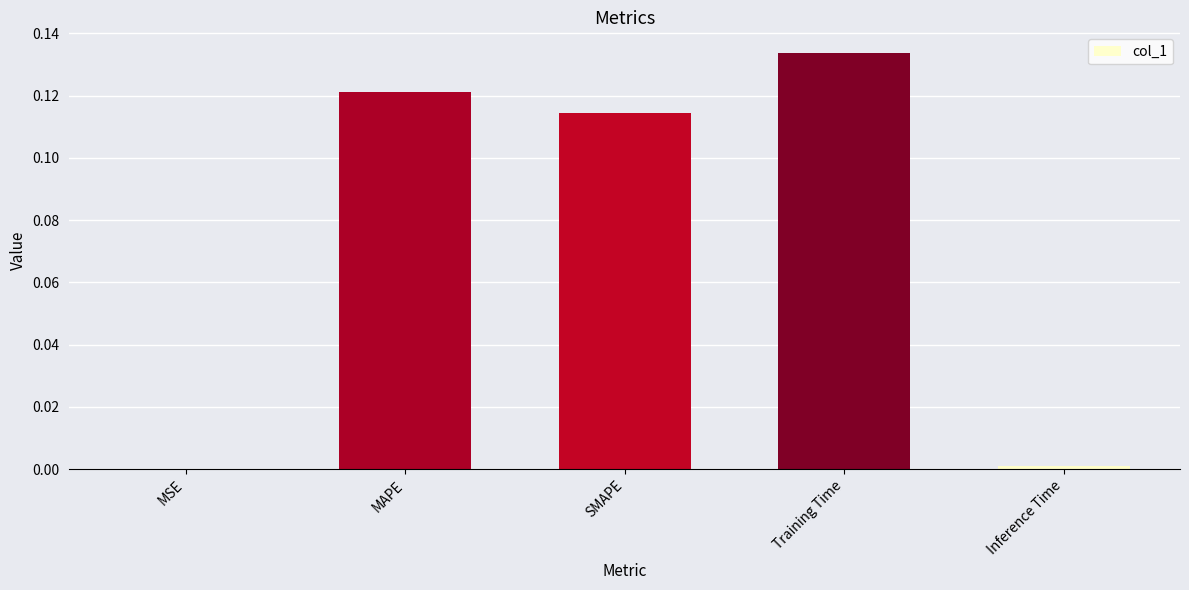

What is the sum of all values?

0.4